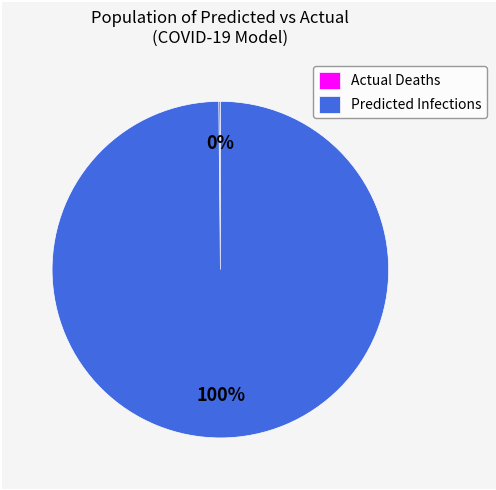

What is the largest slice in the pie chart?

Predicted Infections